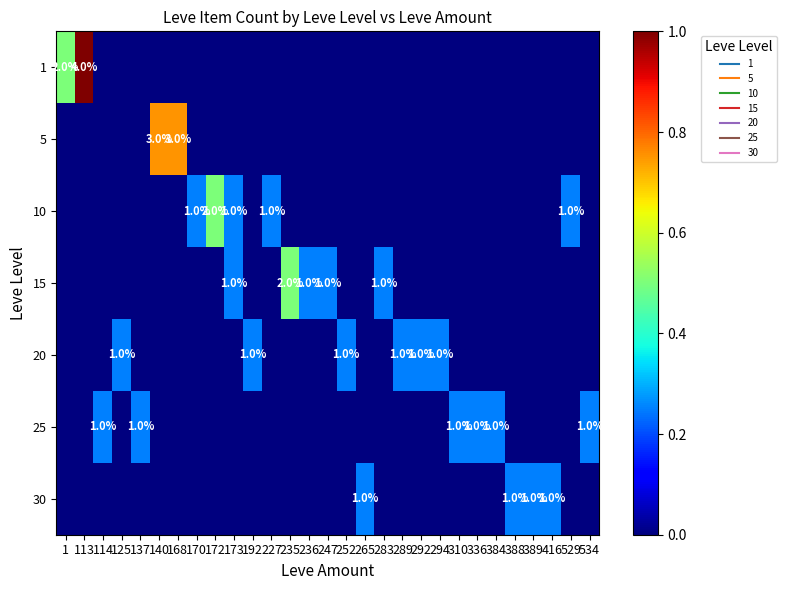

What is the difference between the highest and lowest values at 173?

0.2